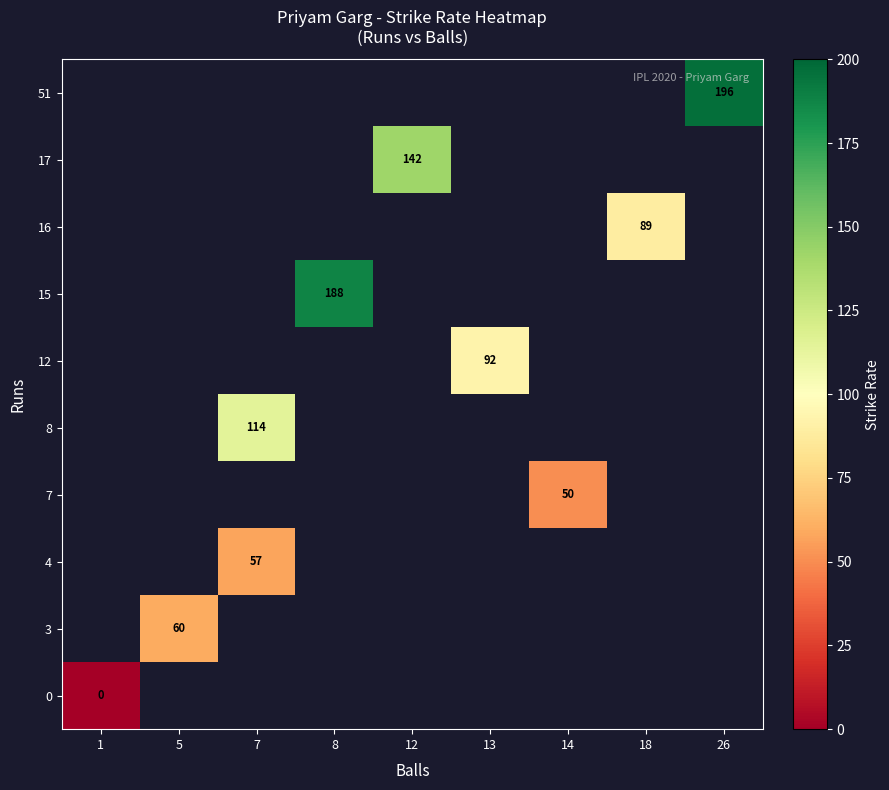

The 15 series shows 188 at 8. True or false?

True